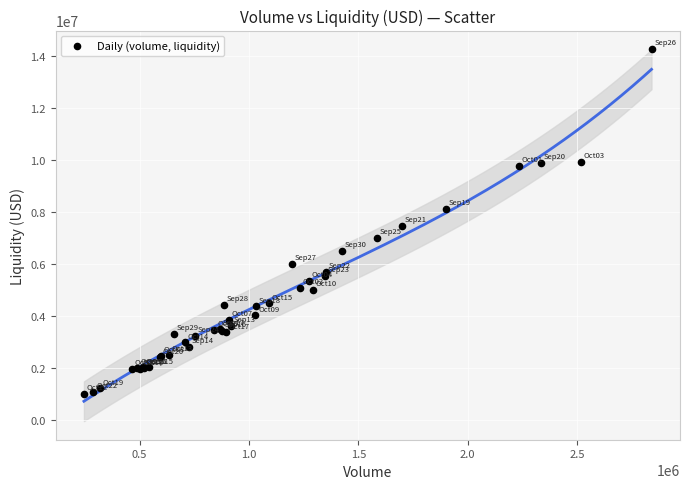

What Y value in the scatter plot is closest to 7637656?

7468206.9